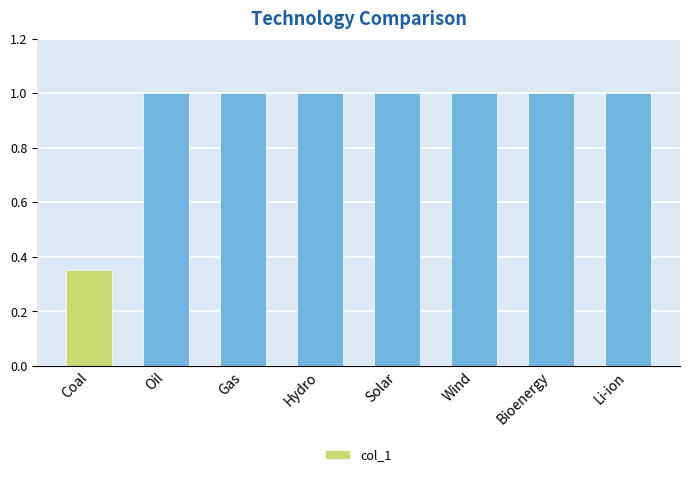

What position from the right is Coal?

8